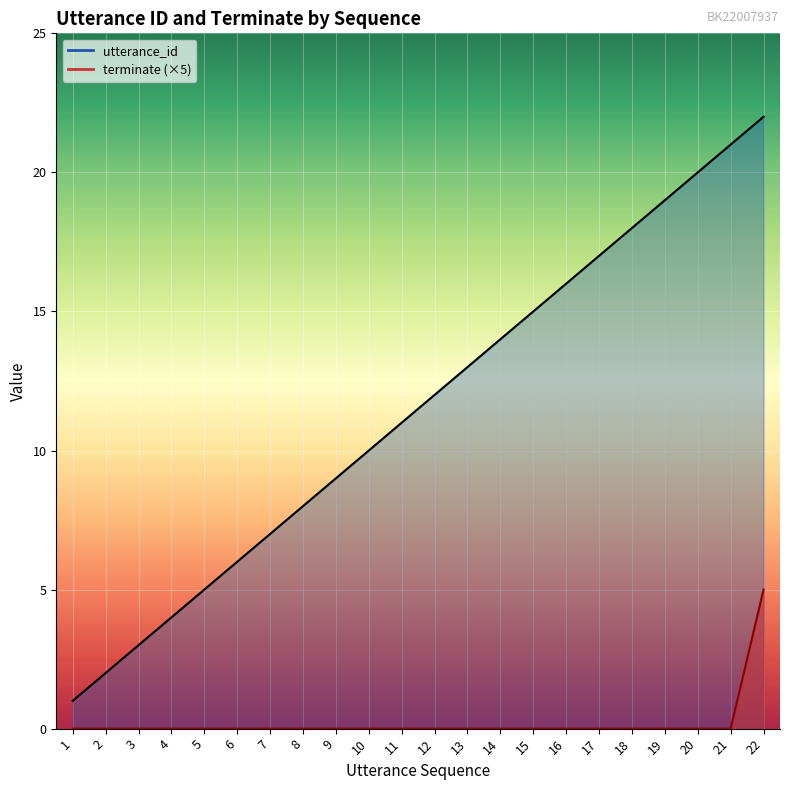

At which label is utterance_id closest to 11?

11